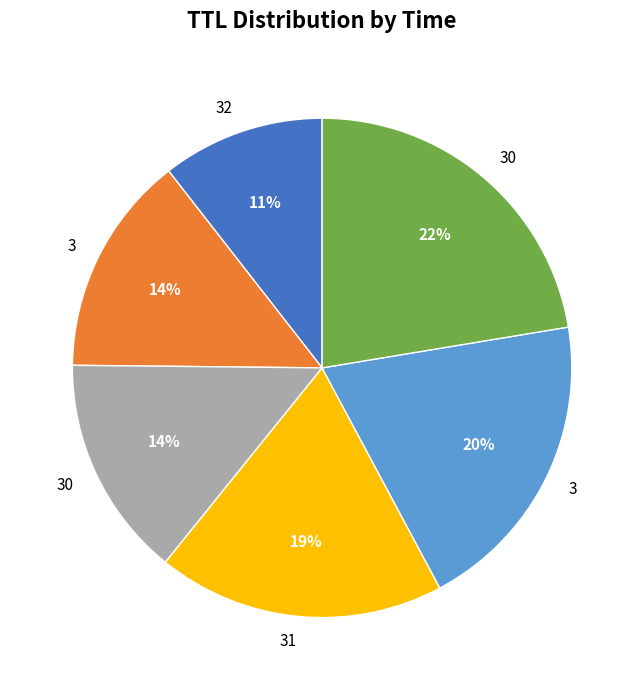

Does any single category account for the majority?

No